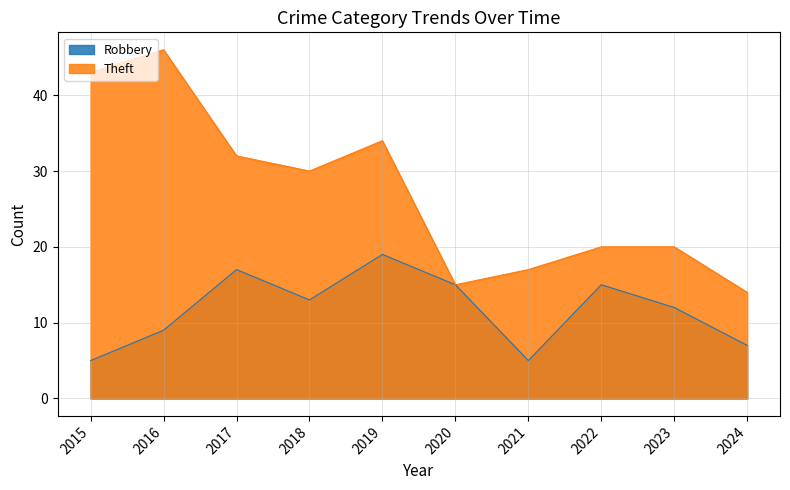

Reading left to right, extract all data points from this chart.

Robbery: 5	9	17	13	19	15	5	15	12	7
Theft: 43	46	32	30	34	15	17	20	20	14